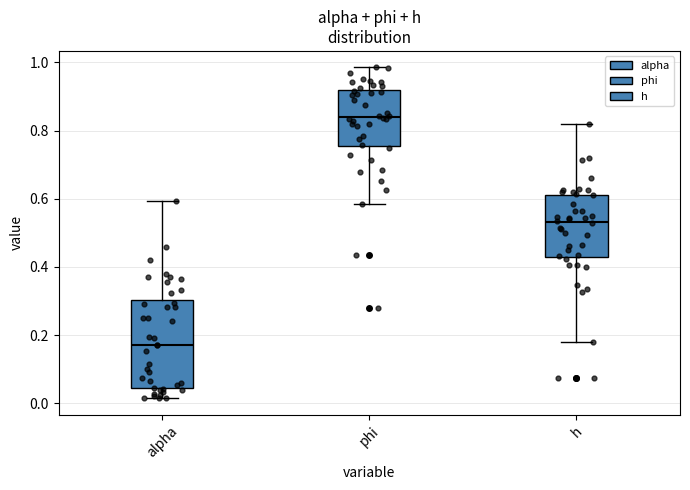

Reading left to right, transcribe this box plot: for each box, give where its median line is, the range the box spans, and where its two whiskers end, as read against the y-axis. The values are not printed on the chart, so give them approximately, as read against the axis.

alpha: median 0.18, box 0.04 to 0.30, whiskers 0.02 to 0.60
phi: median 0.84, box 0.76 to 0.92, whiskers 0.58 to 0.98
h: median 0.54, box 0.42 to 0.62, whiskers 0.18 to 0.82